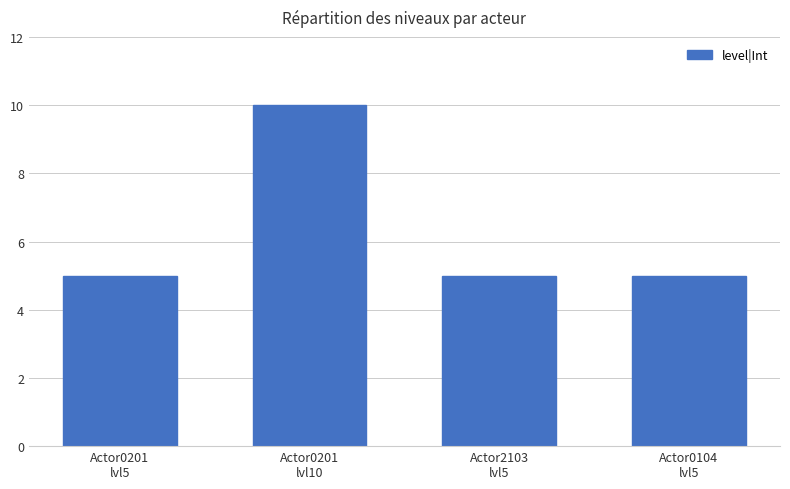

Read the value at Actor0201
lvl5.

5